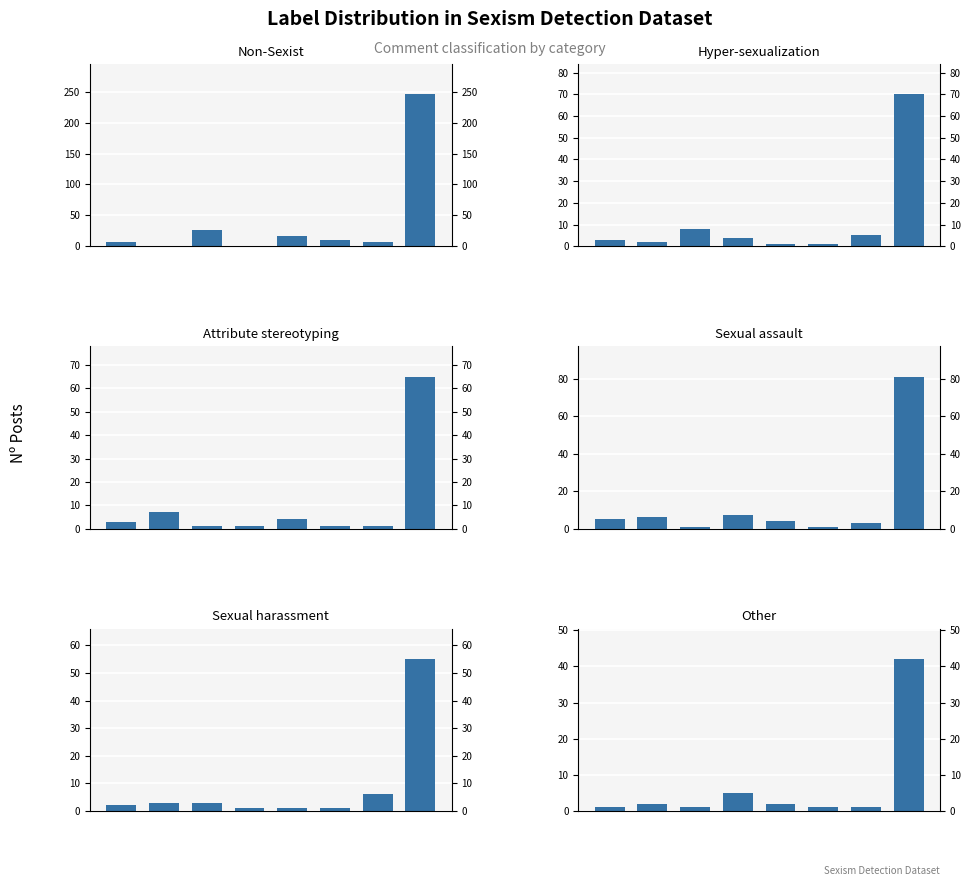

Count the number of categories in the chart.

8